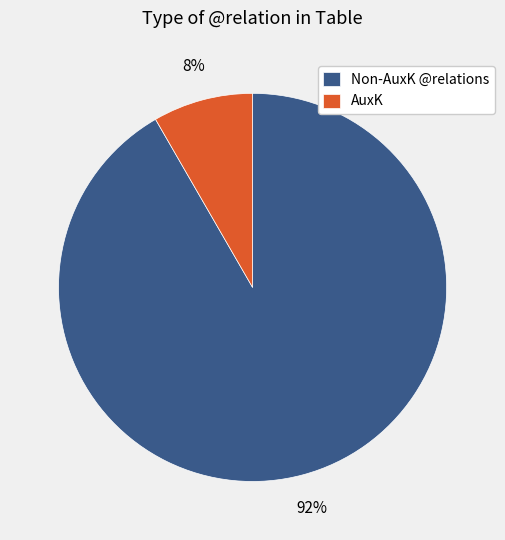

Count the number of slices in the pie.

2